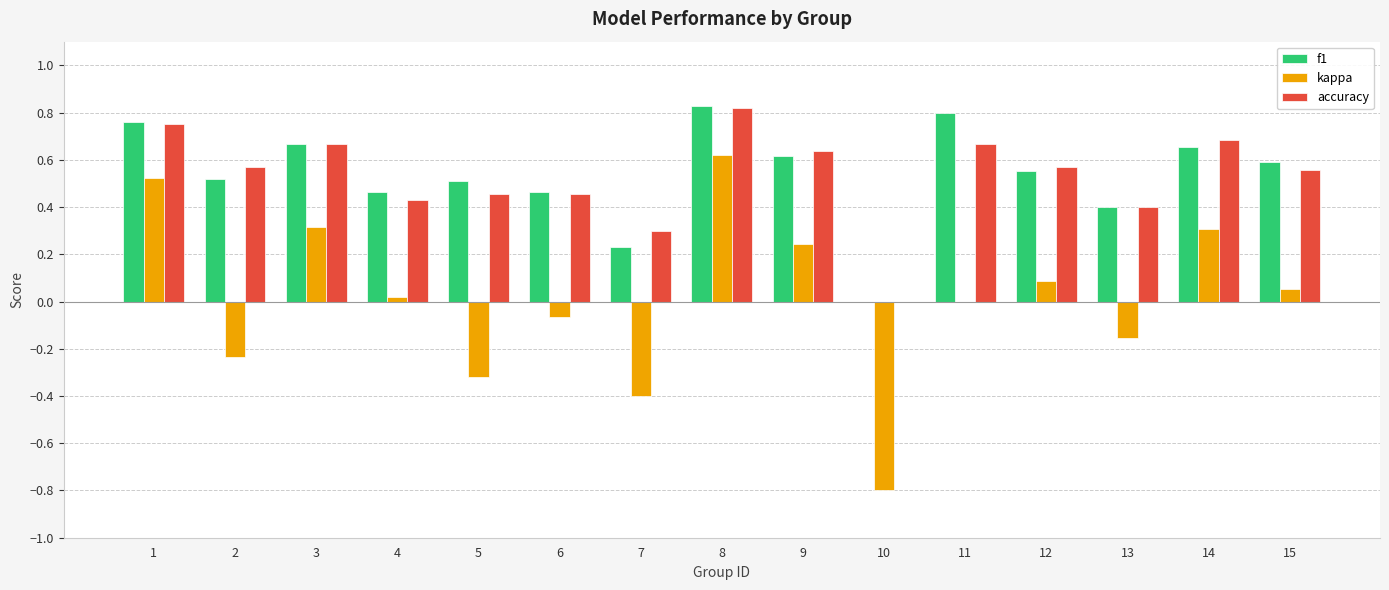

Between 10 and 12, which series saw the biggest shift?

kappa